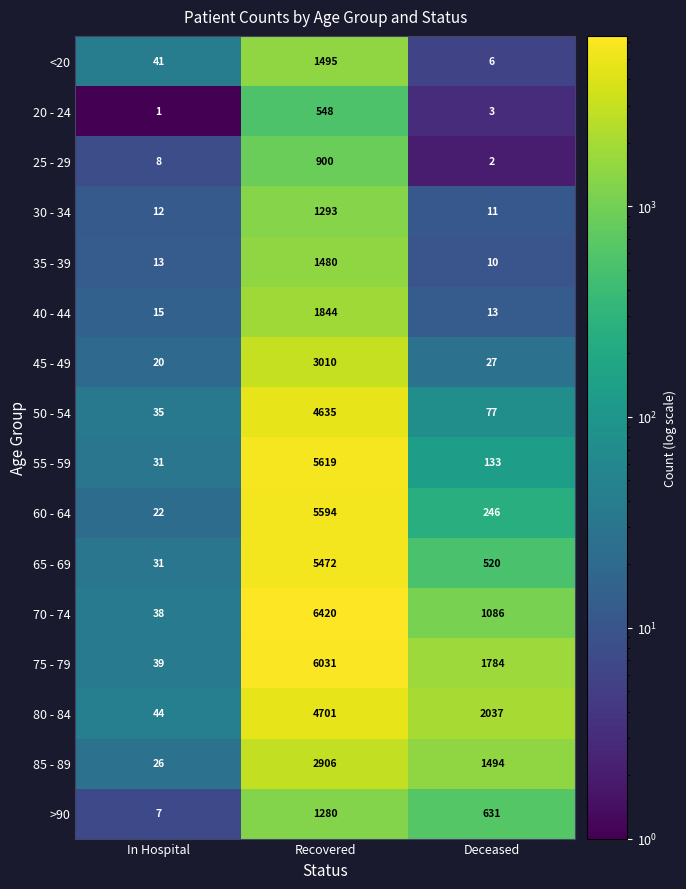

At which category does the chart reach its peak across all series?

Recovered